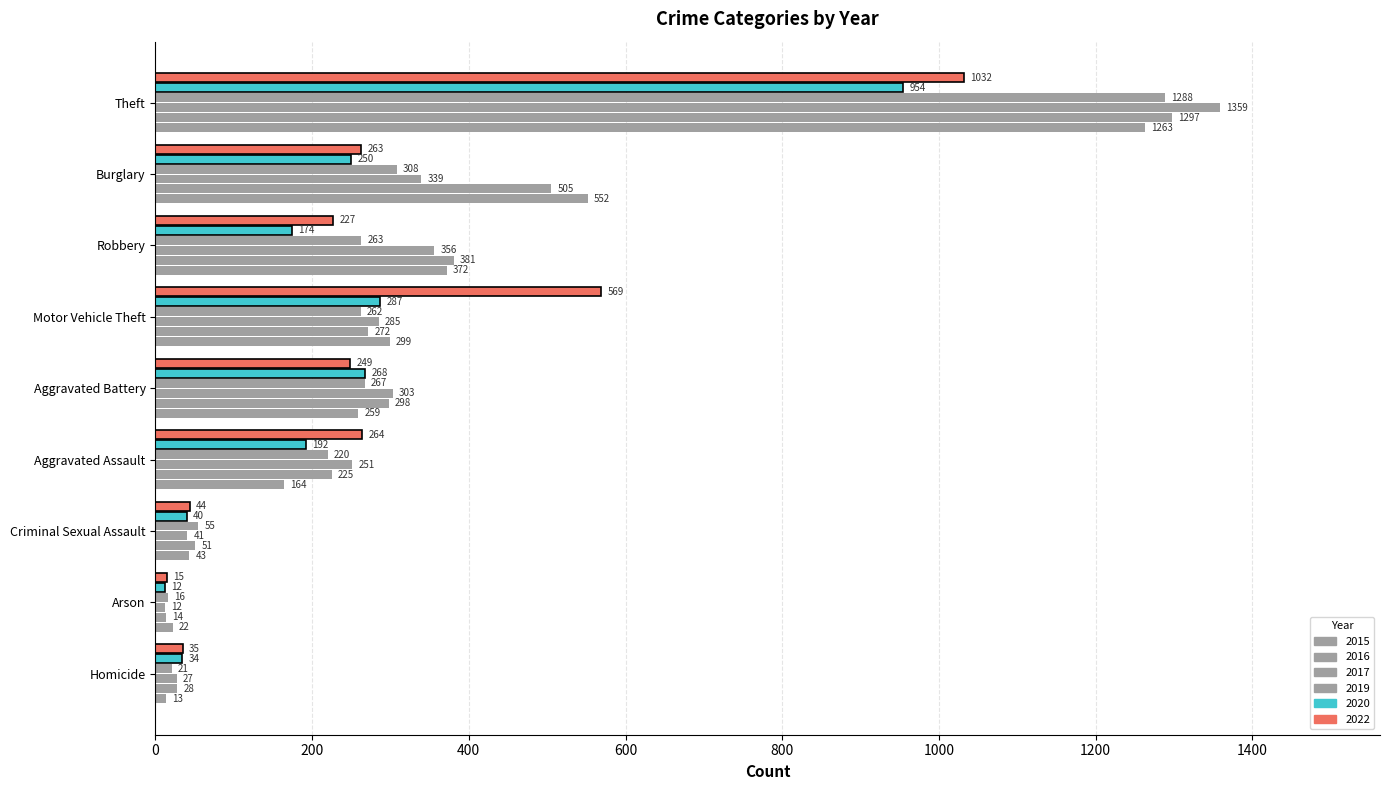

At how many categories does at least one series exceed 1025?

1